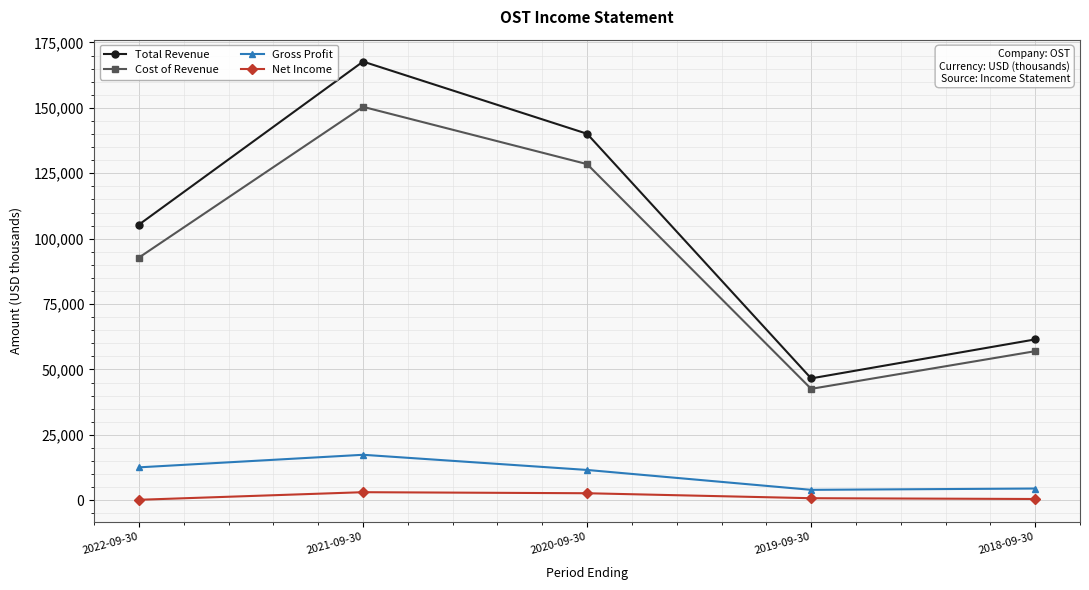

At which category is the sum across all series the highest?

2021-09-30